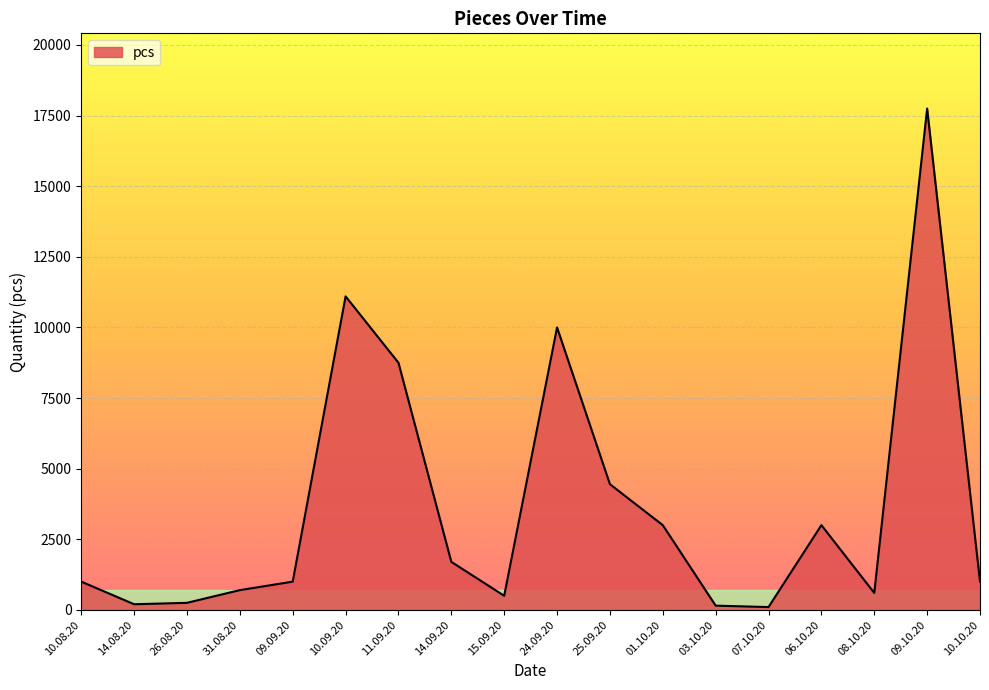

Which has a higher value, 10.10.20 or 07.10.20?

10.10.20